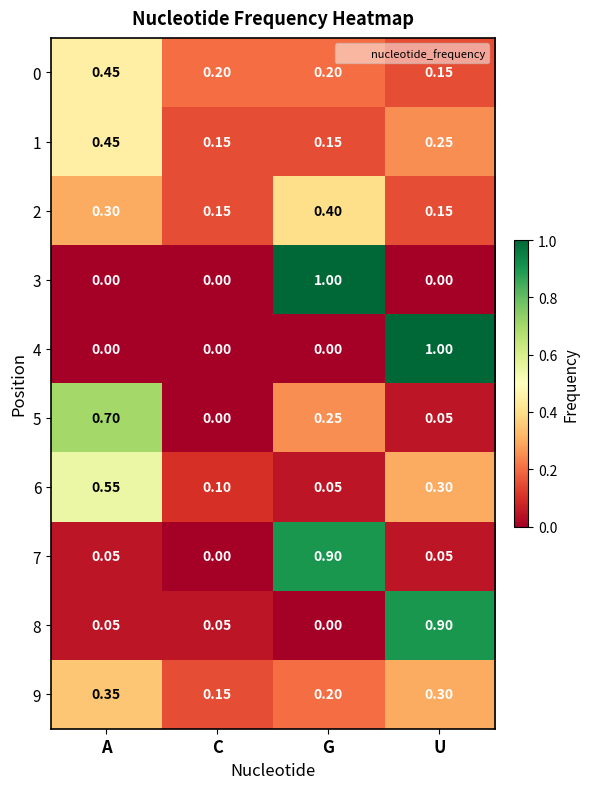

Where is 9 nearest to the value 0?

C